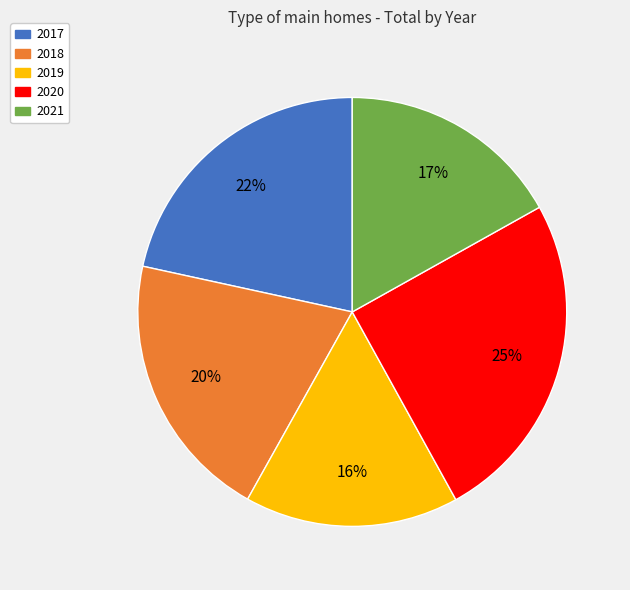

To the nearest percent, what is the average slice percentage?

20%